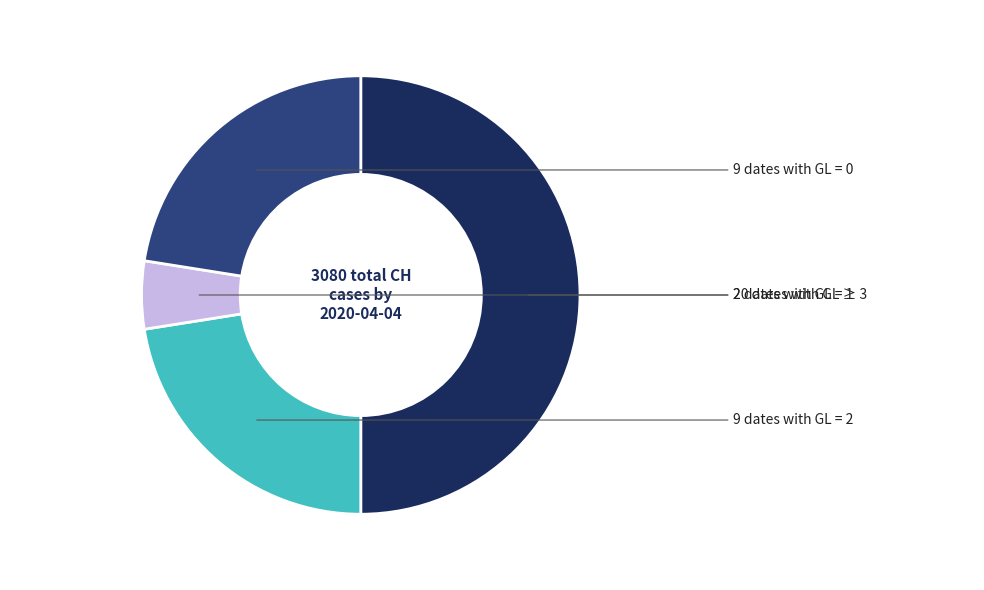

How many slices are in this pie chart?

4